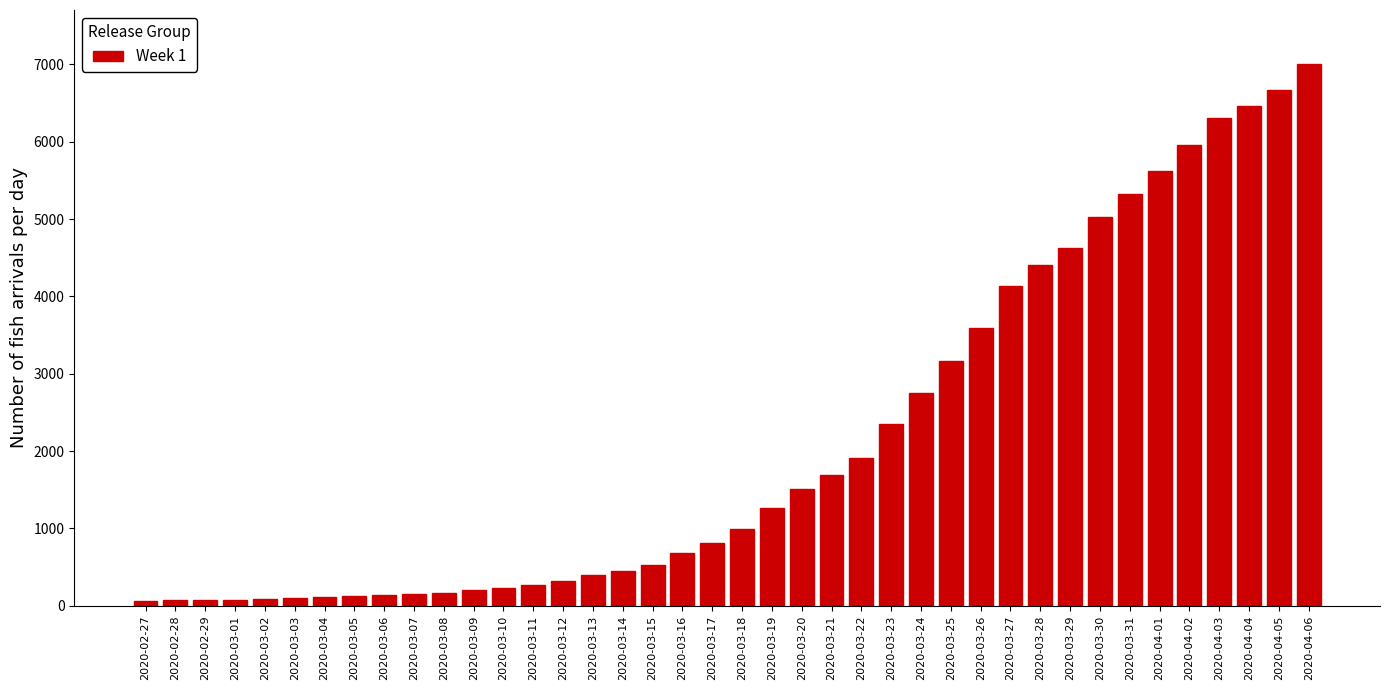

What is the difference between the maximum and minimum values?

6940